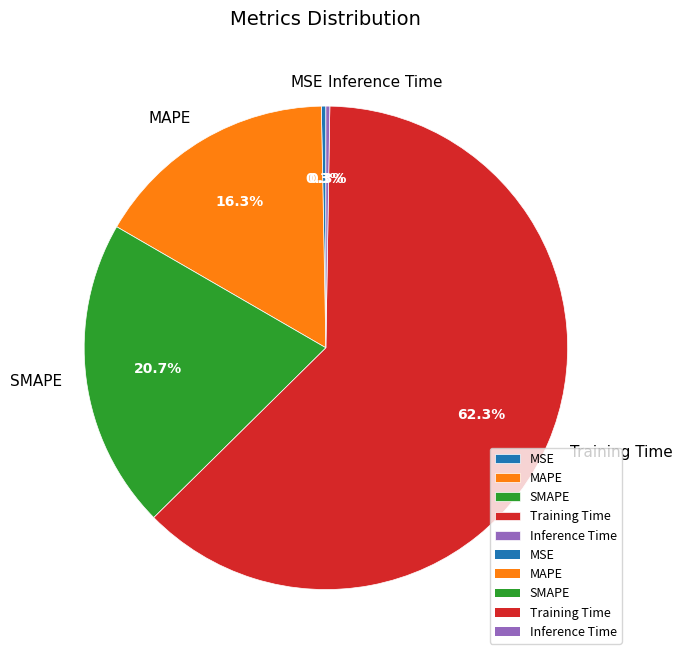

What percentage is NOT represented by MAPE?

83.7%